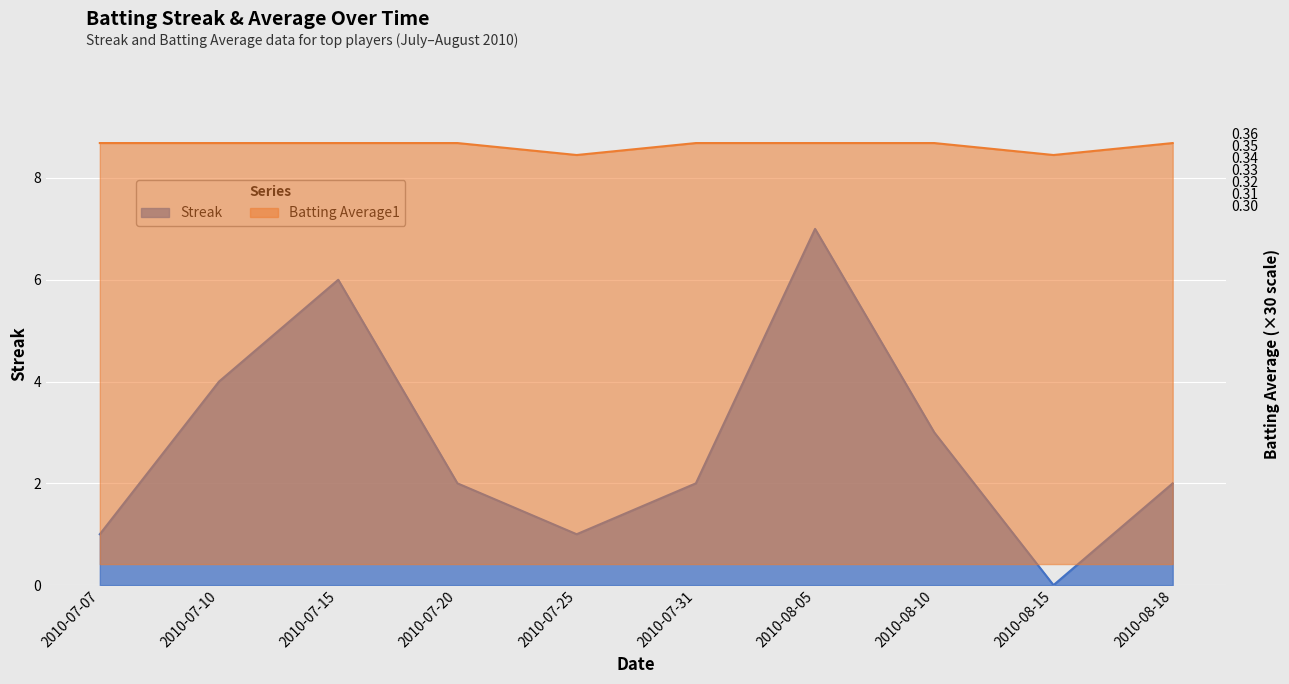

What is the label of the 6th point from the right?

2010-07-25